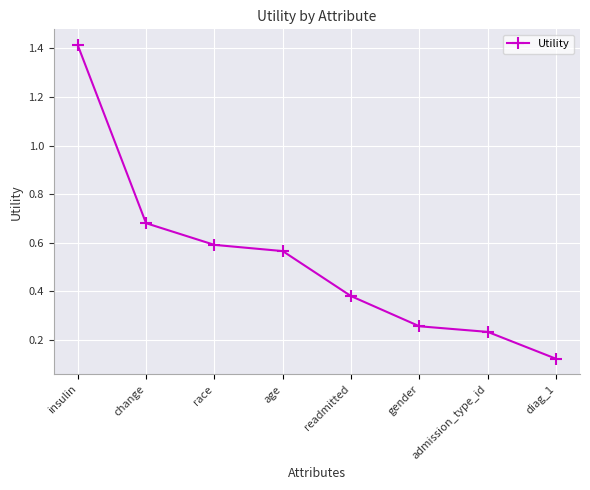

How many lines are shown in the chart?

1